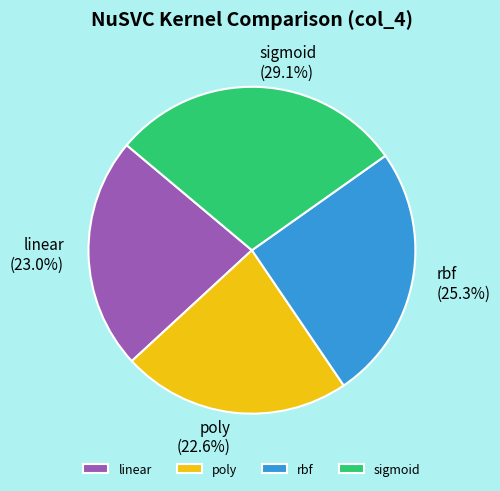

What percentage do rbf and linear together represent?

48.3%